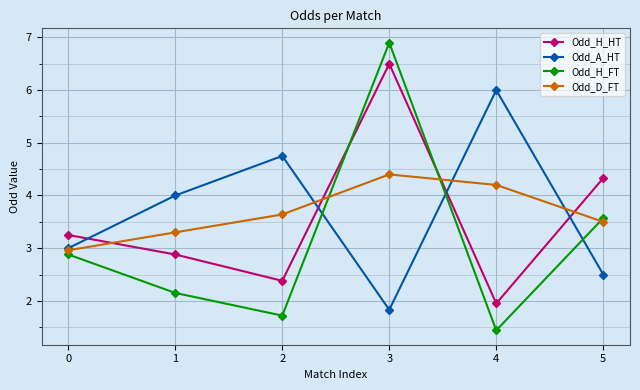

How many distinct data groups are displayed?

4